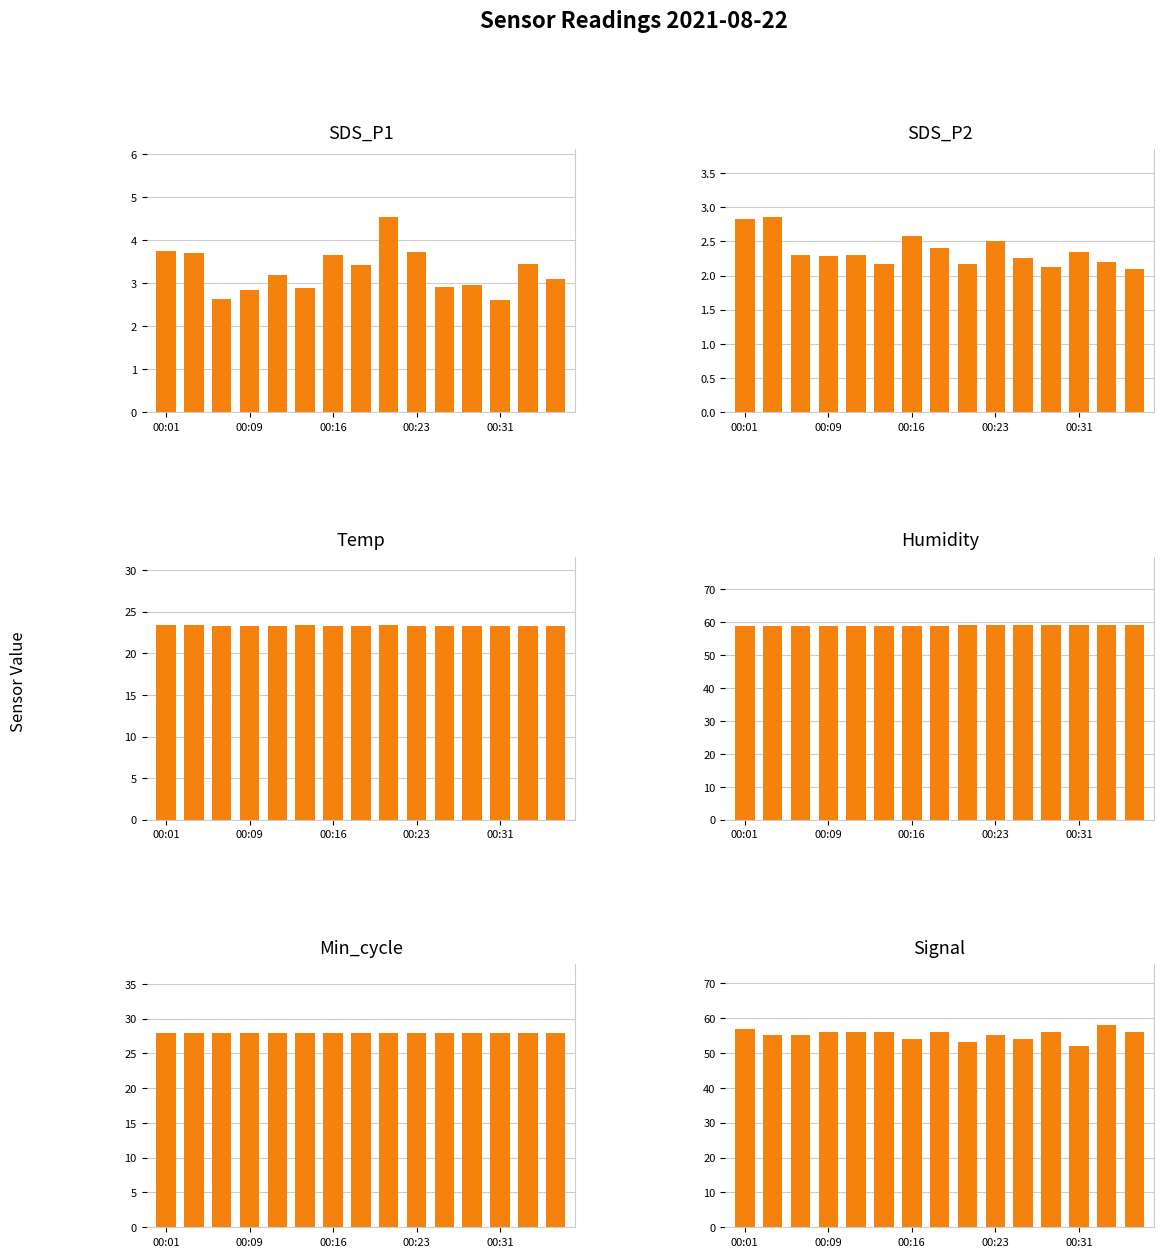

At how many categories does at least one series exceed 34?

15